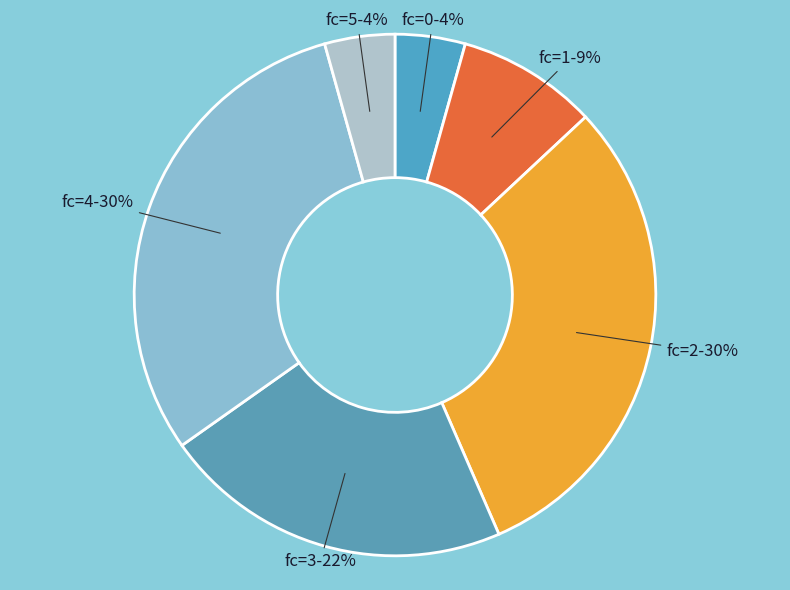

To the nearest percent, what is the difference between the largest and smallest slice percentages?

26%